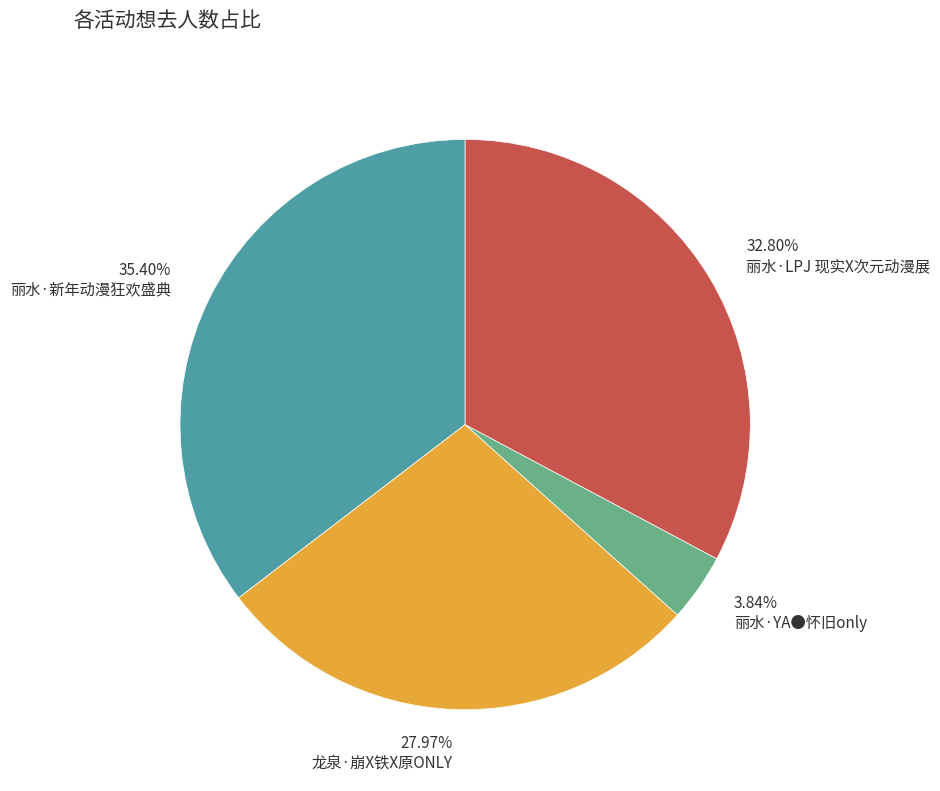

To the nearest percent, what is the combined percentage of 丽水·YA●怀旧only and 丽水·LPJ 现实X次元动漫展?

37%